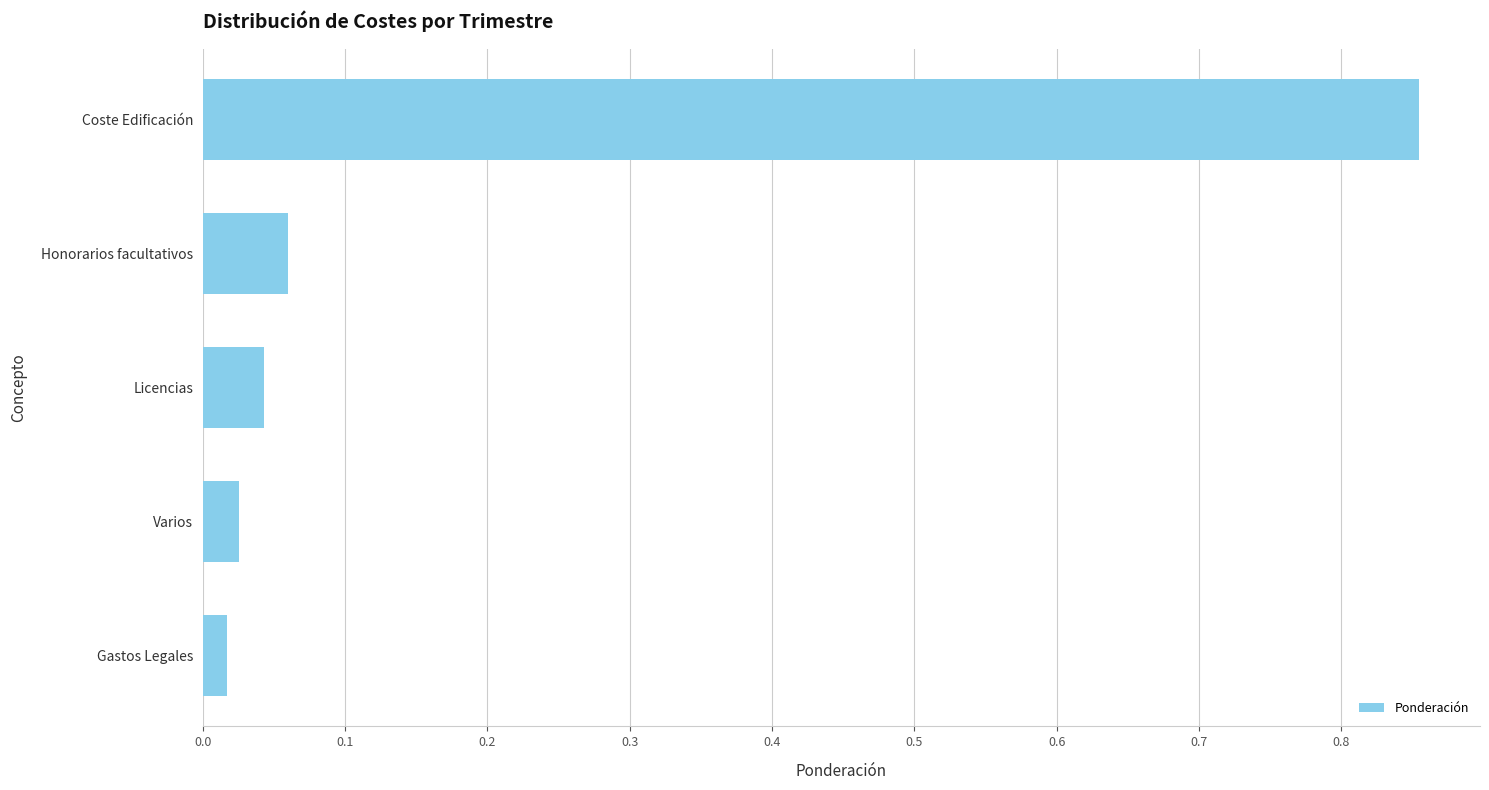

What is the sum of all values?

1.0